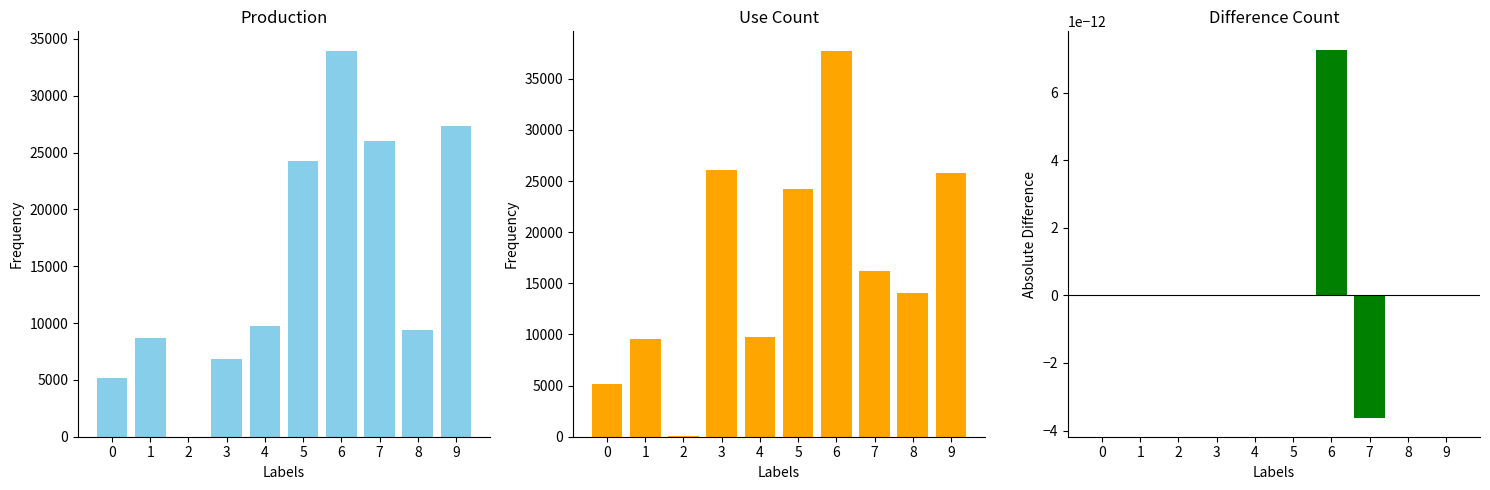

What is the difference between the highest and lowest values at 3?

26082.0